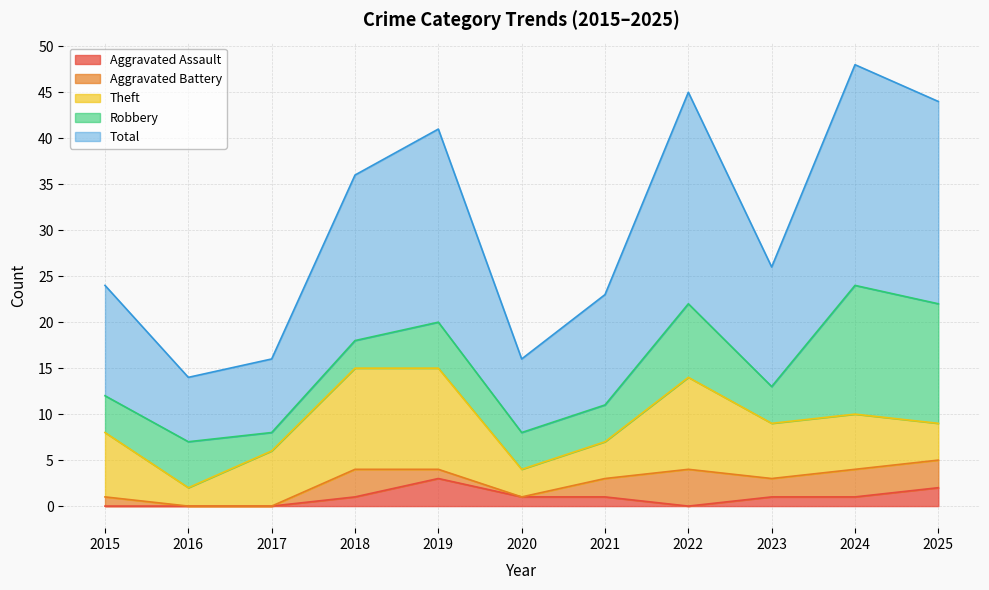

Does the chart display data point markers on the line(s)?

No